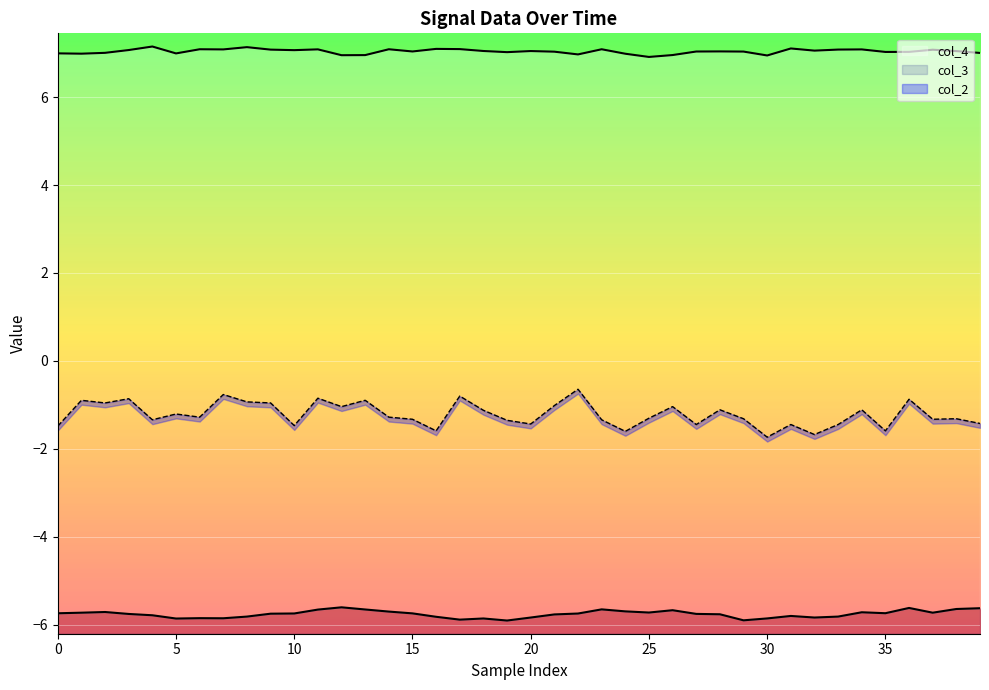

What is the difference between the highest and lowest values at 24?

12.7